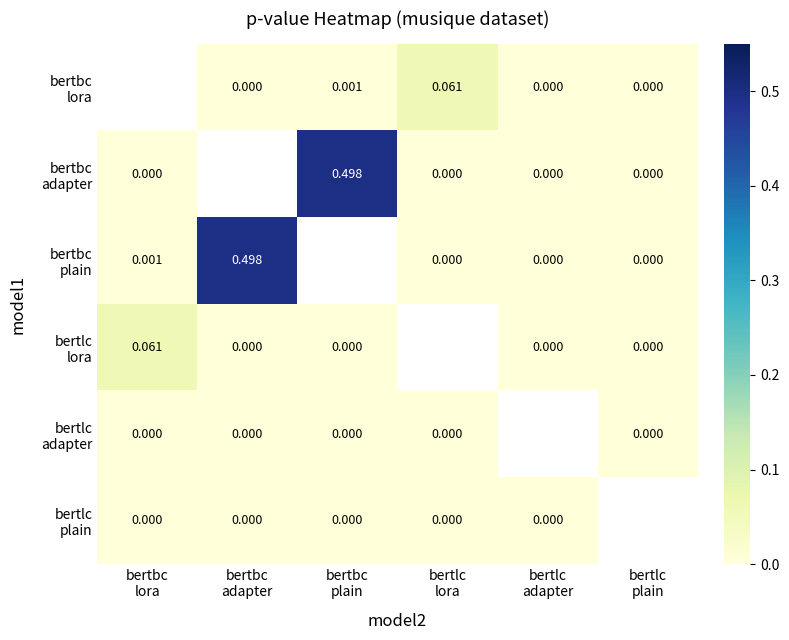

Is the value of bertlc lora at bertbc adapter greater than the value of bertbc adapter at bertlc adapter?

No